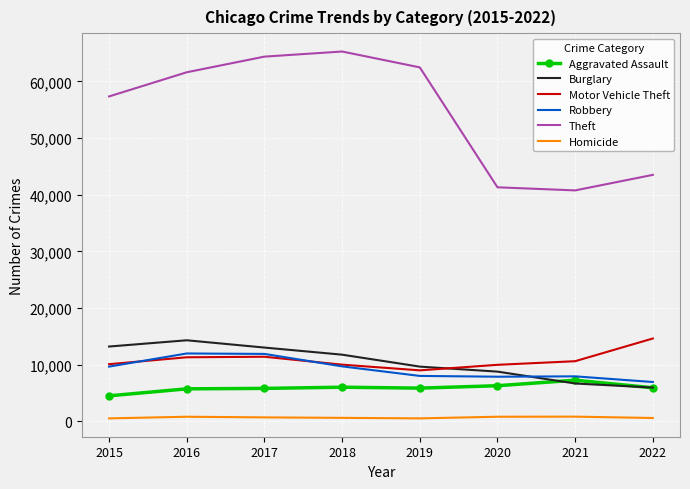

Where does the Motor Vehicle Theft series first go above 10594?

2016